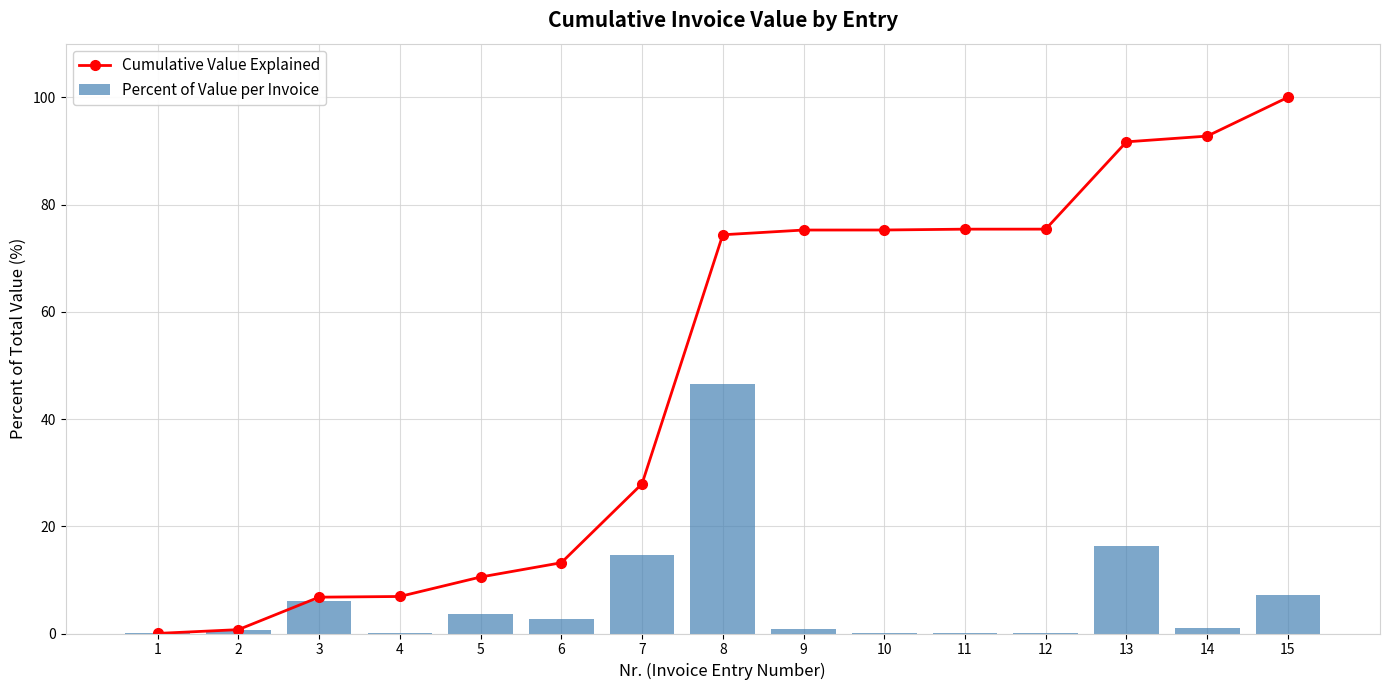

What is the sum of all Cumulative Value Explained values?

726.2